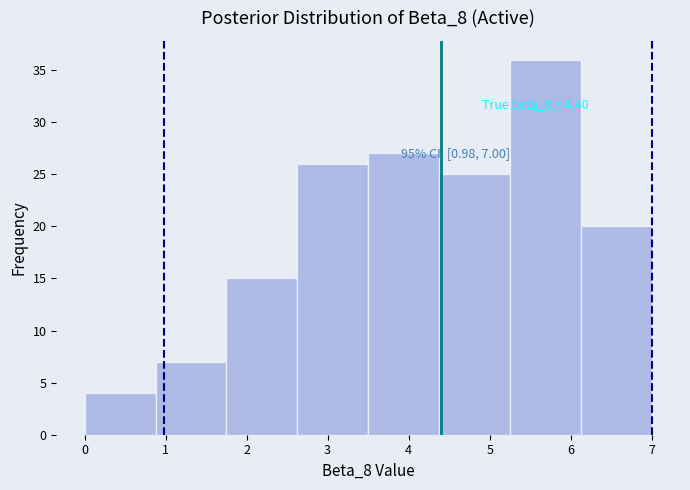

Over which range of the x-axis is the bar tallest?

5.3 to 6.1